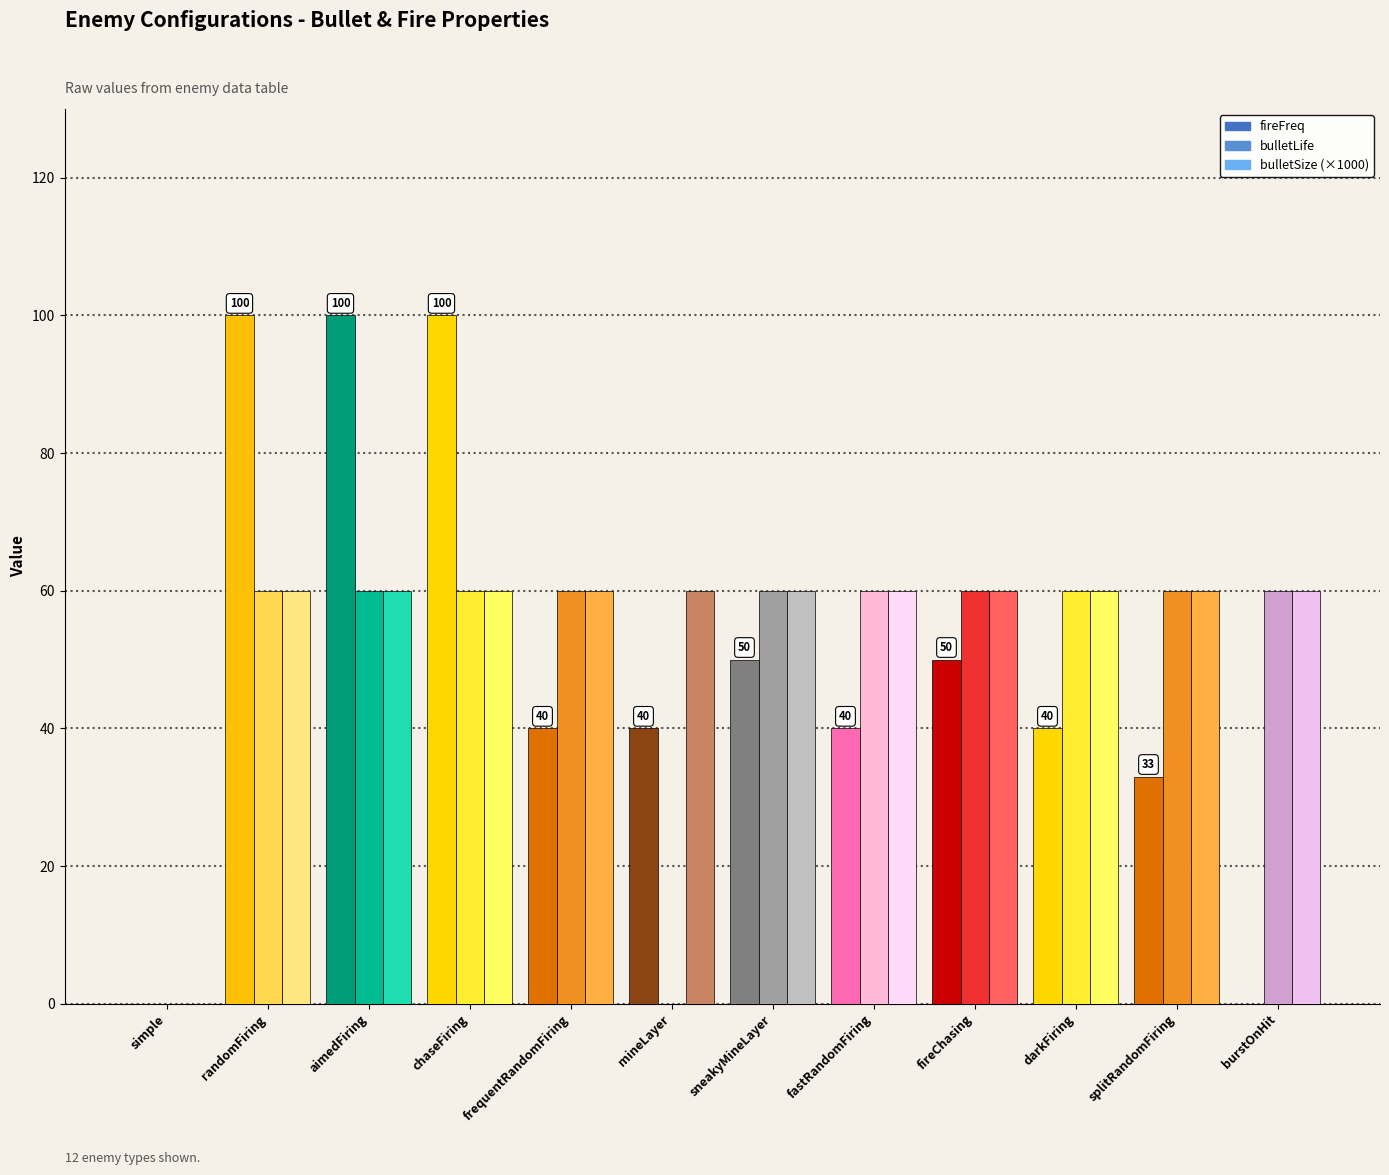

What is the label of the 2nd bar from the right?

splitRandomFiring